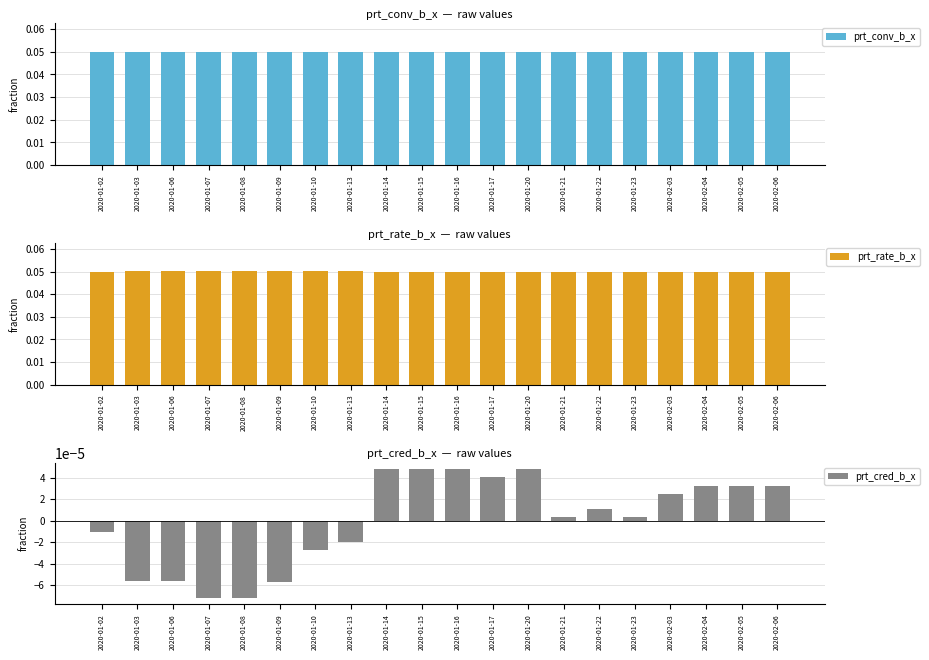

Does the chart contain any negative values?

Yes